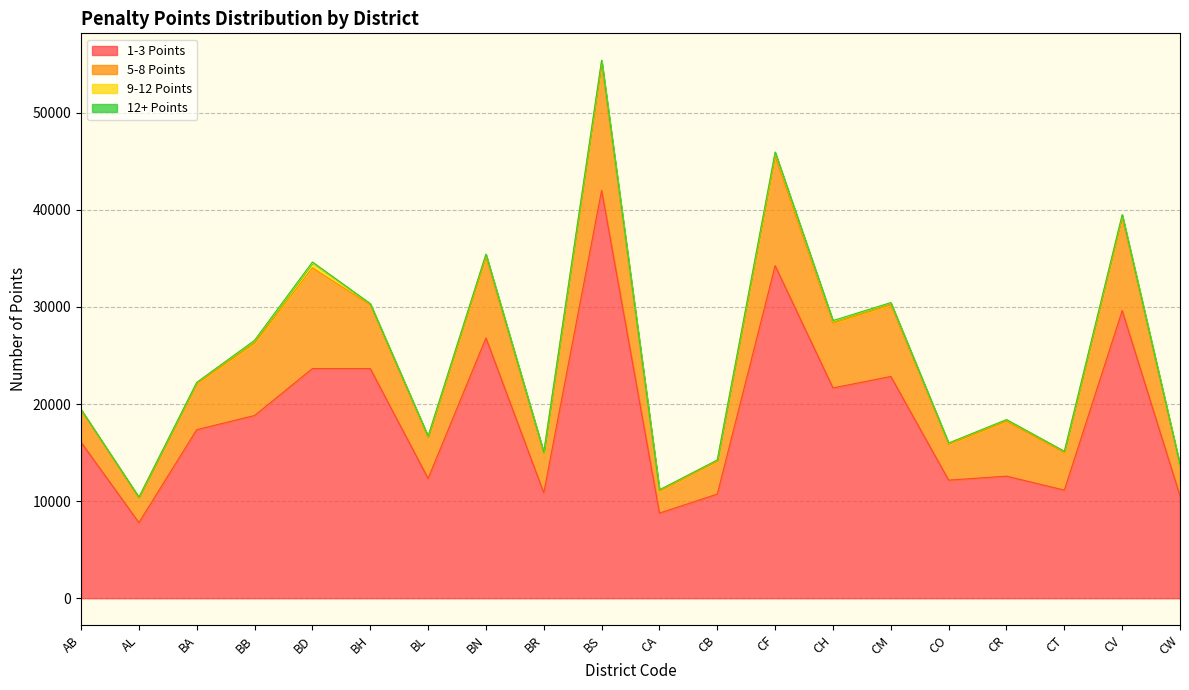

How many data points does each series have?

20